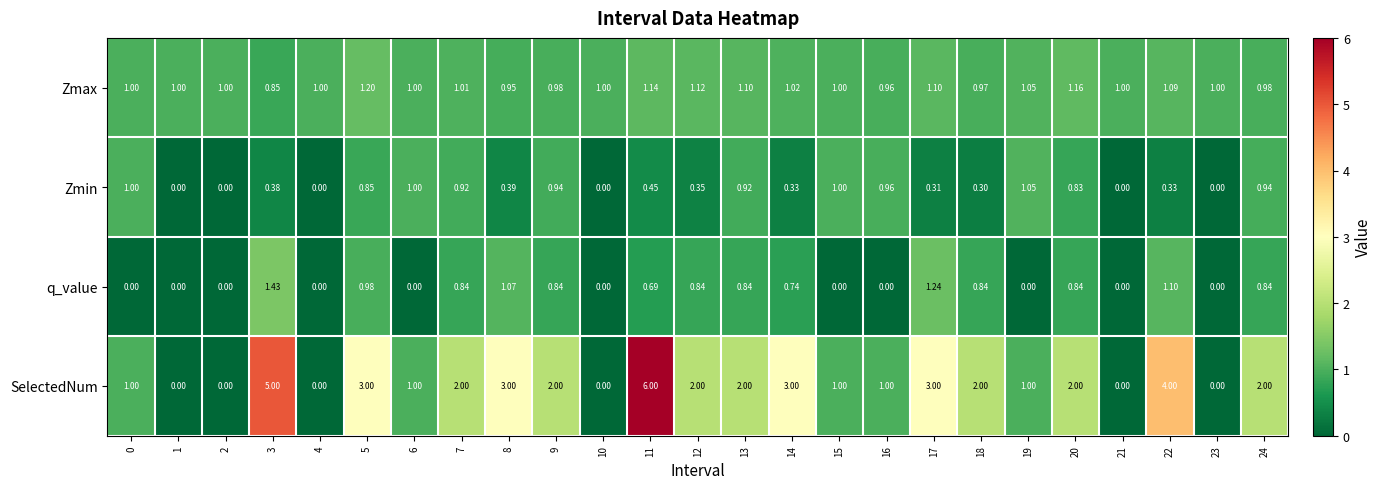

Which series has the widest spread of values?

SelectedNum